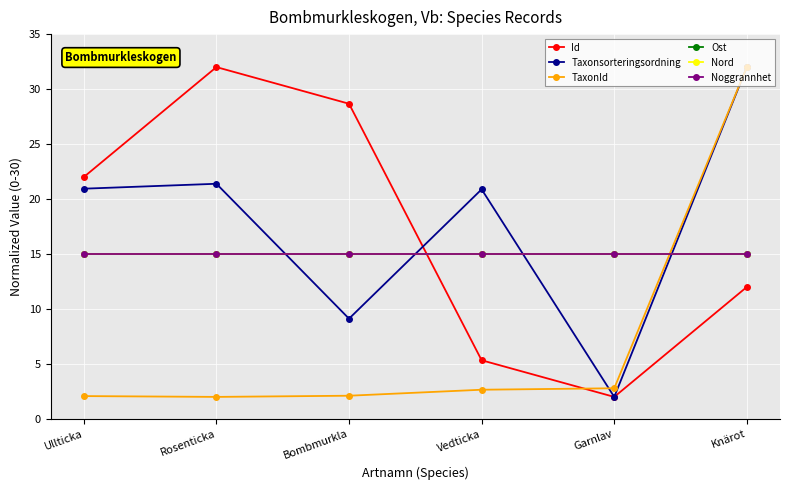

What is the sum of all Ost values?

90.0